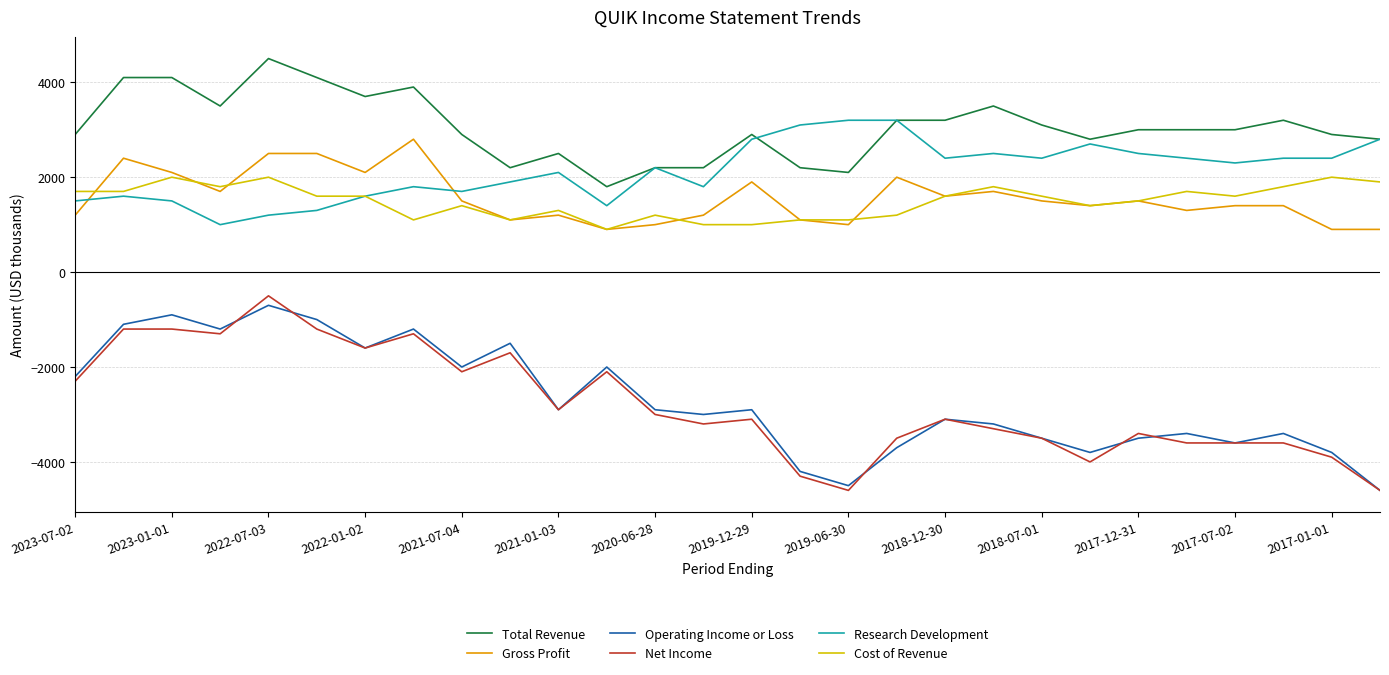

Which series has the largest total across all categories?

Total Revenue